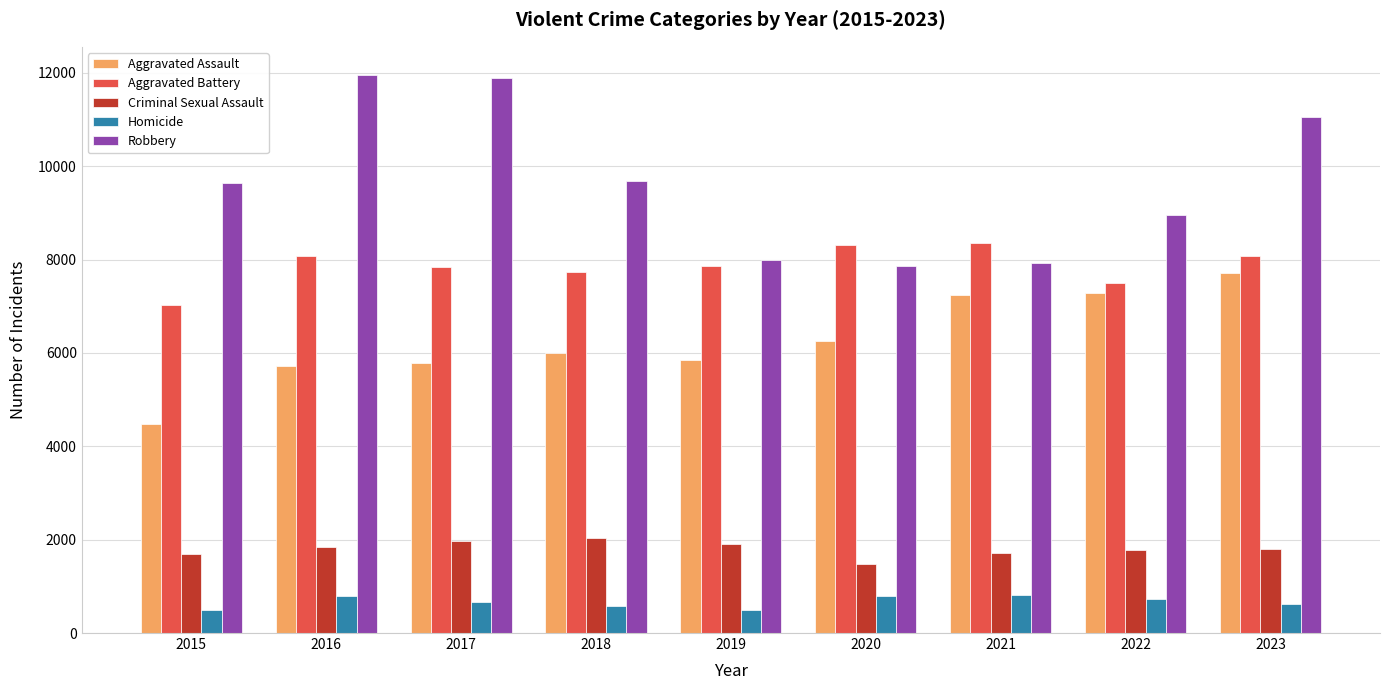

Is the value of Aggravated Battery at 2019 greater than the value of Criminal Sexual Assault at 2021?

Yes